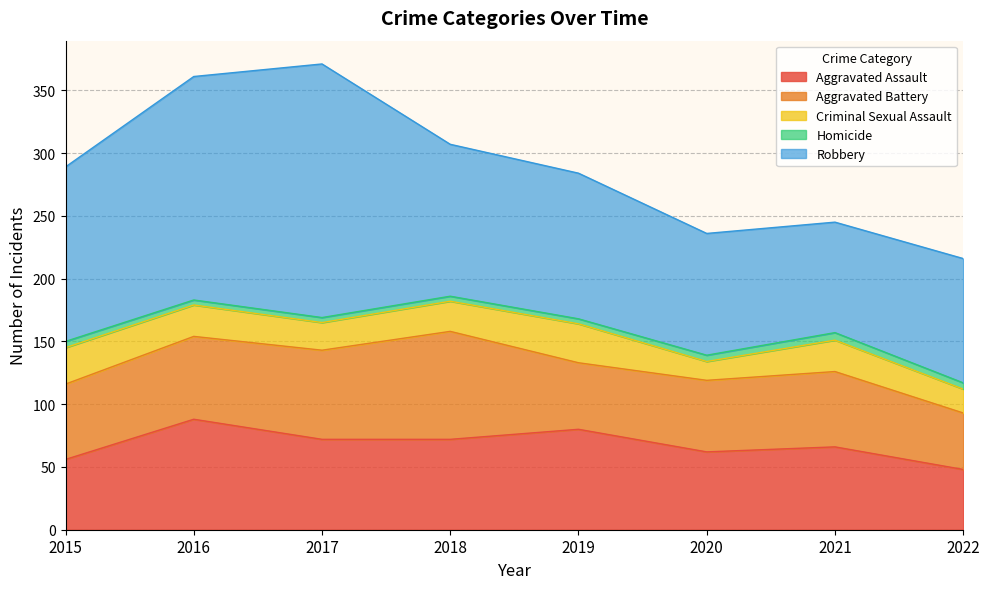

Does the chart display data point markers on the line(s)?

No